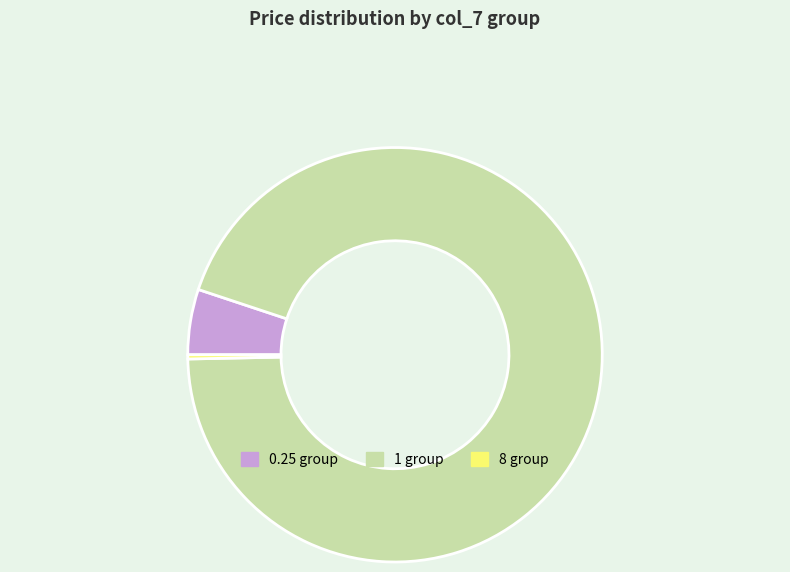

Between 1 group and 8 group, which is larger?

1 group